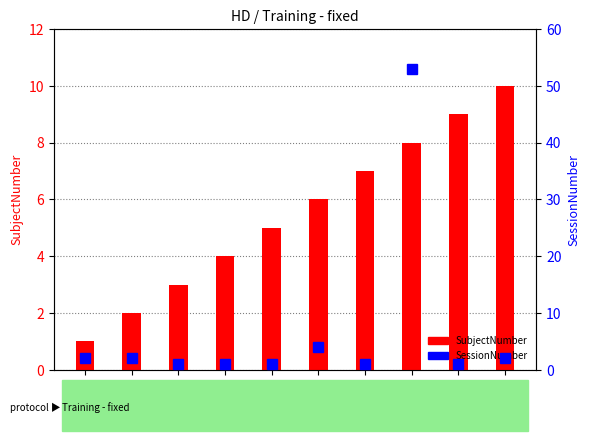

At which label does SubjectNumber reach its peak?

molly